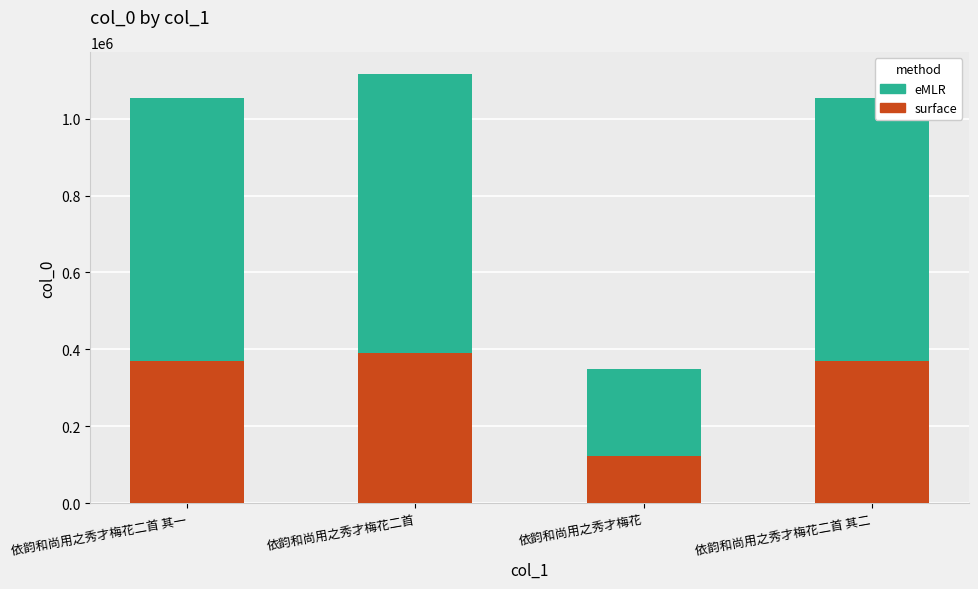

Which category has the highest value in the surface series?

依韵和尚用之秀才梅花二首